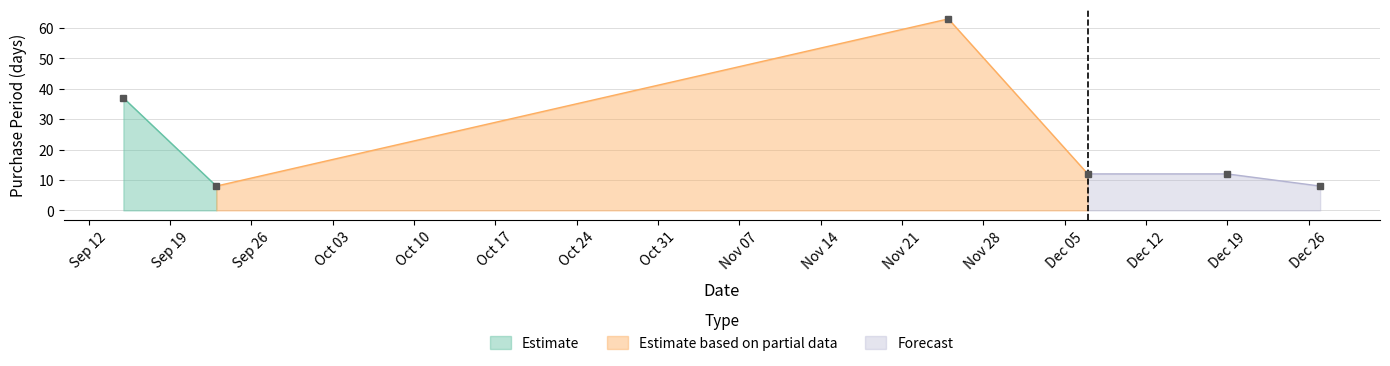

At which category does the chart reach its minimum across all series?

2016-09-23